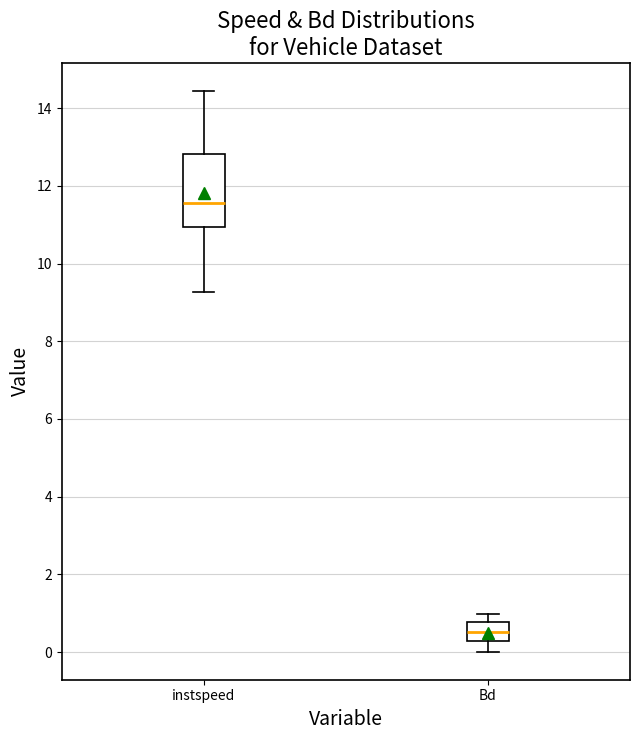

Where is the upper edge of the box for Bd on the y-axis? The values are not printed on the chart, so give them approximately, as read against the axis.

0.8